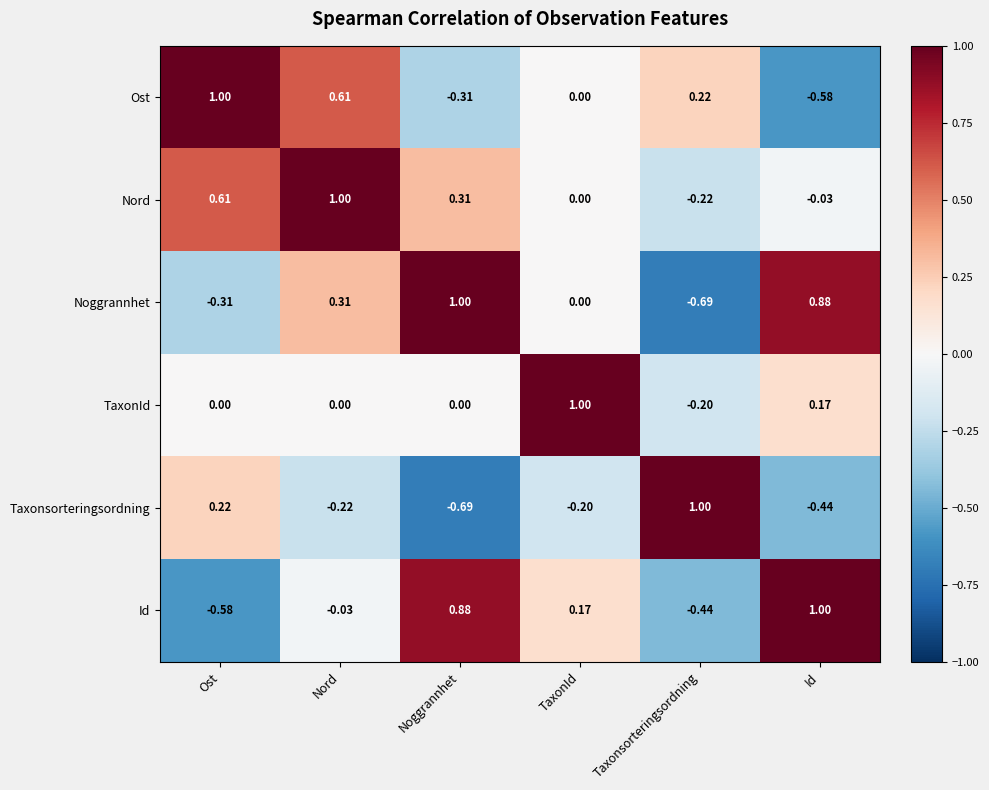

At which label is Ost closest to 0?

TaxonId